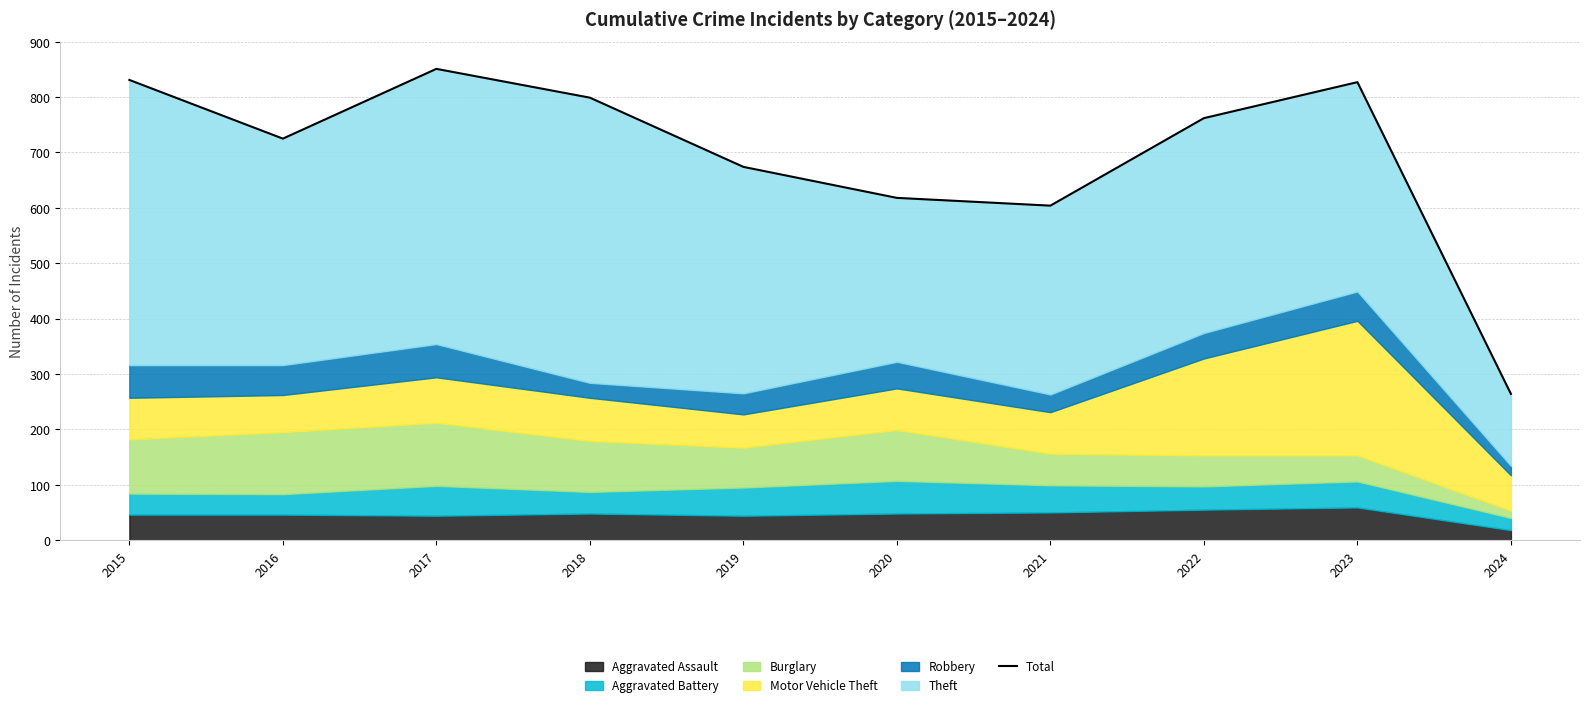

Rank the categories by value from lowest to highest.

2024, 2021, 2020, 2019, 2016, 2022, 2018, 2023, 2015, 2017